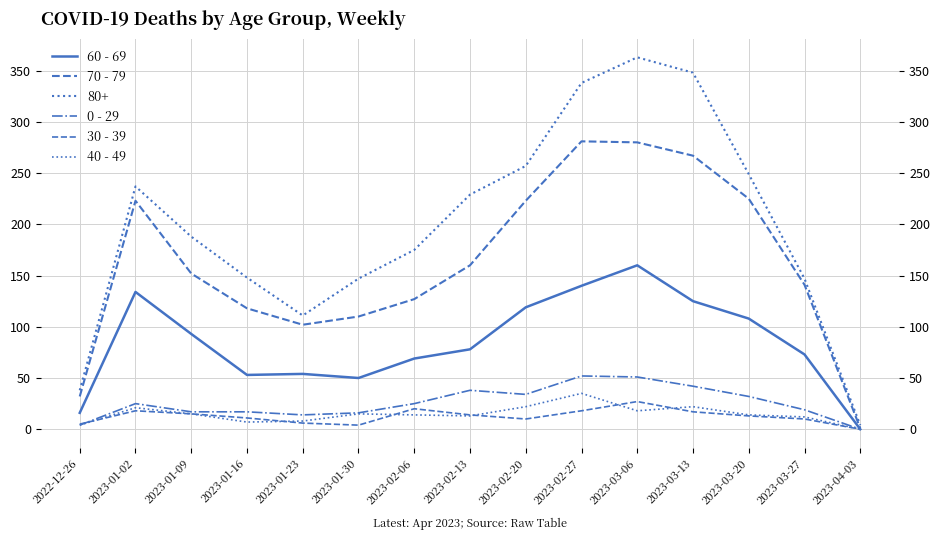

What is the sum of the 30 - 39 values at 2023-03-06 and 2023-02-27?

45